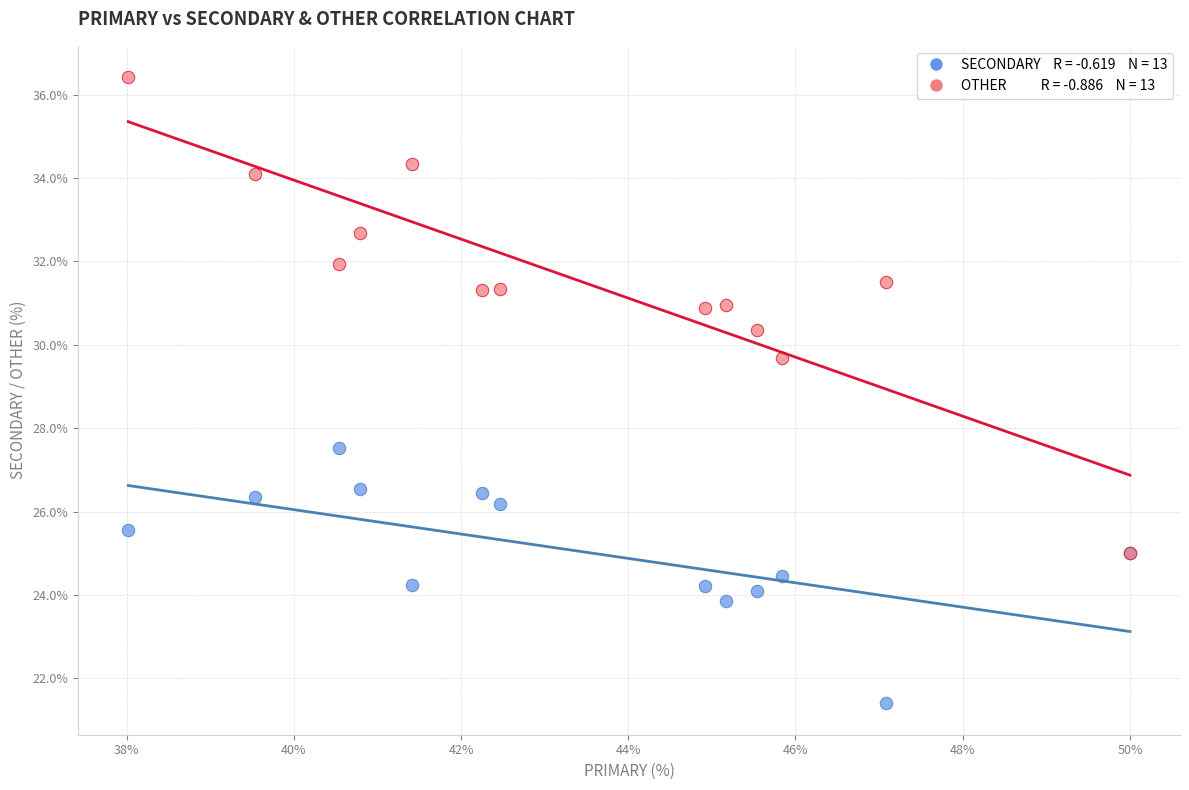

Across all series, what Y value is closest to 28?

27.5